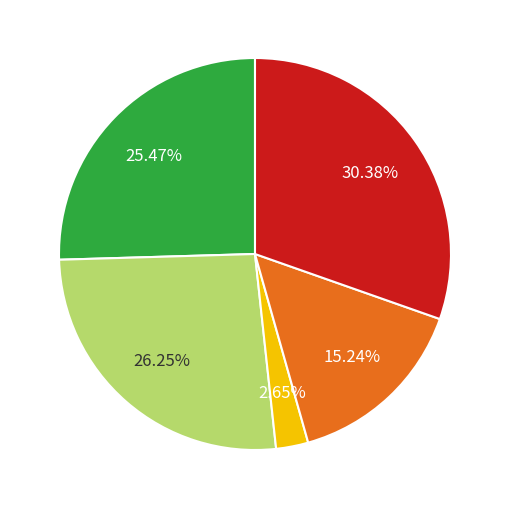

Is there any slice that represents more than half of the pie?

No